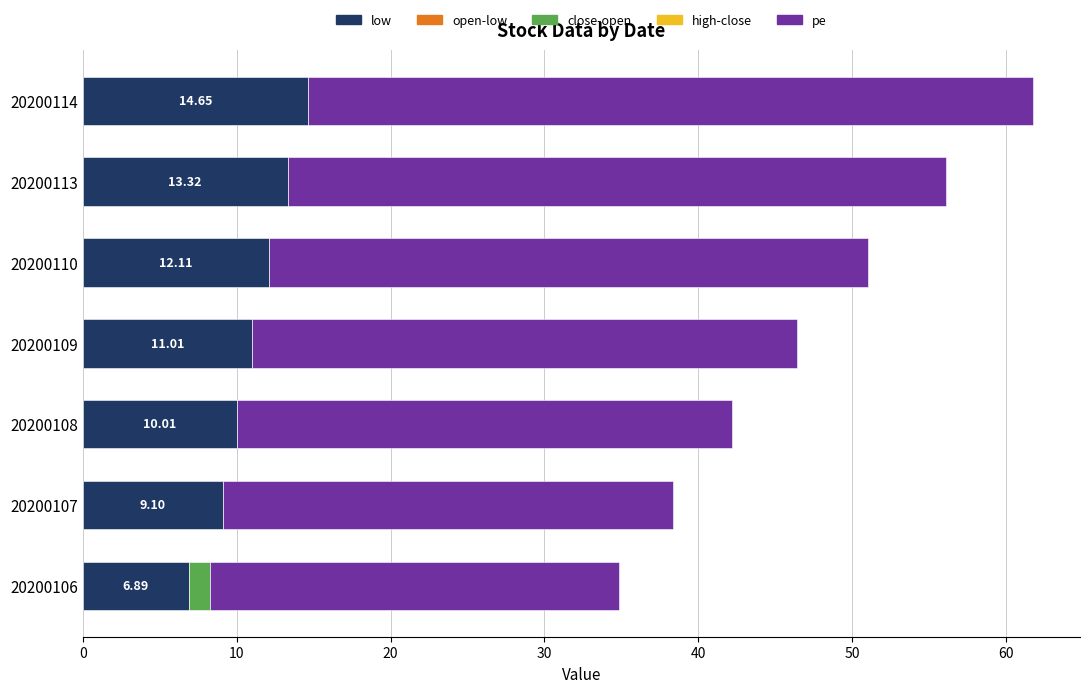

What is the sum of the low values at 20200110 and 20200107?

21.2